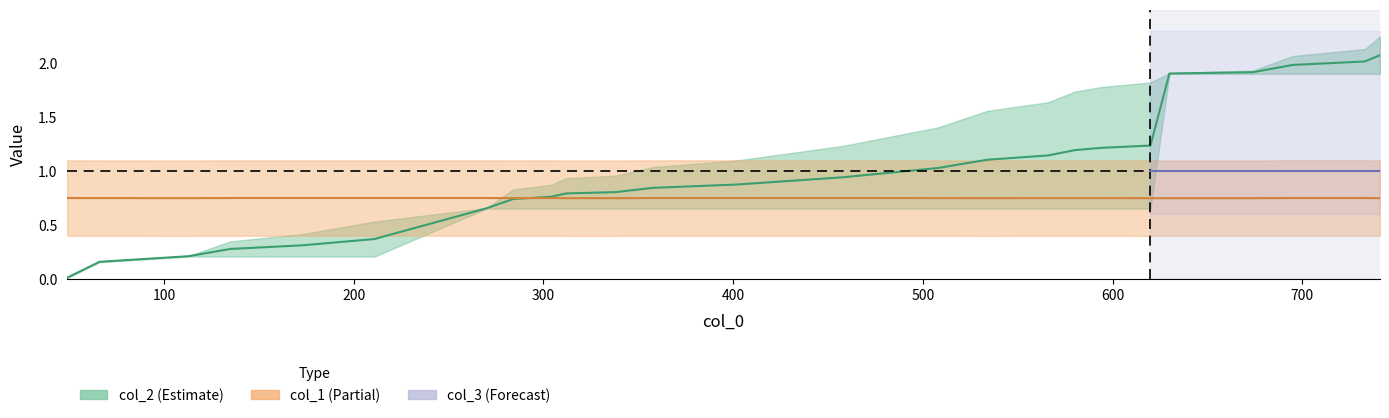

What is the label of the 22nd point from the right?

300